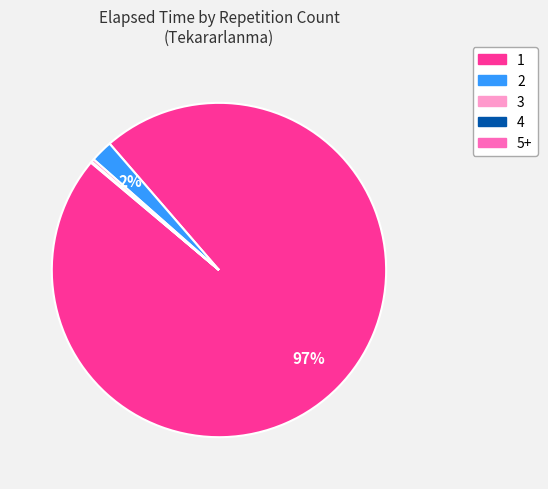

Is it true that 3 is 0% of the pie?

True